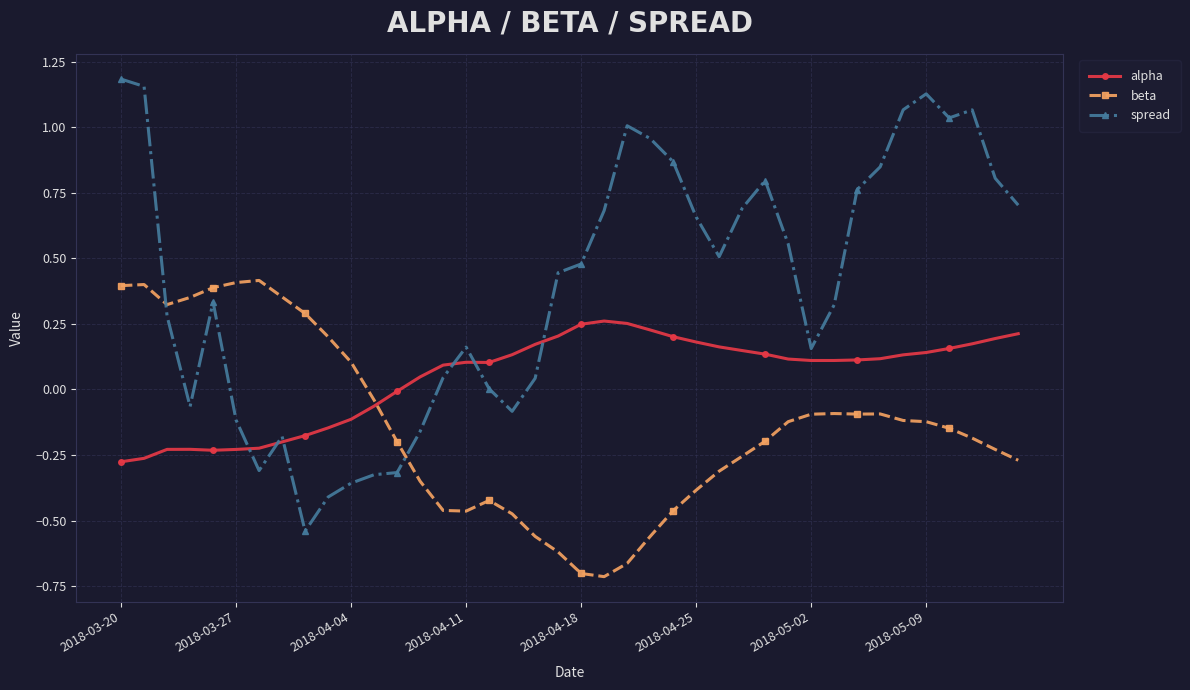

How many categories are shown in the chart?

40